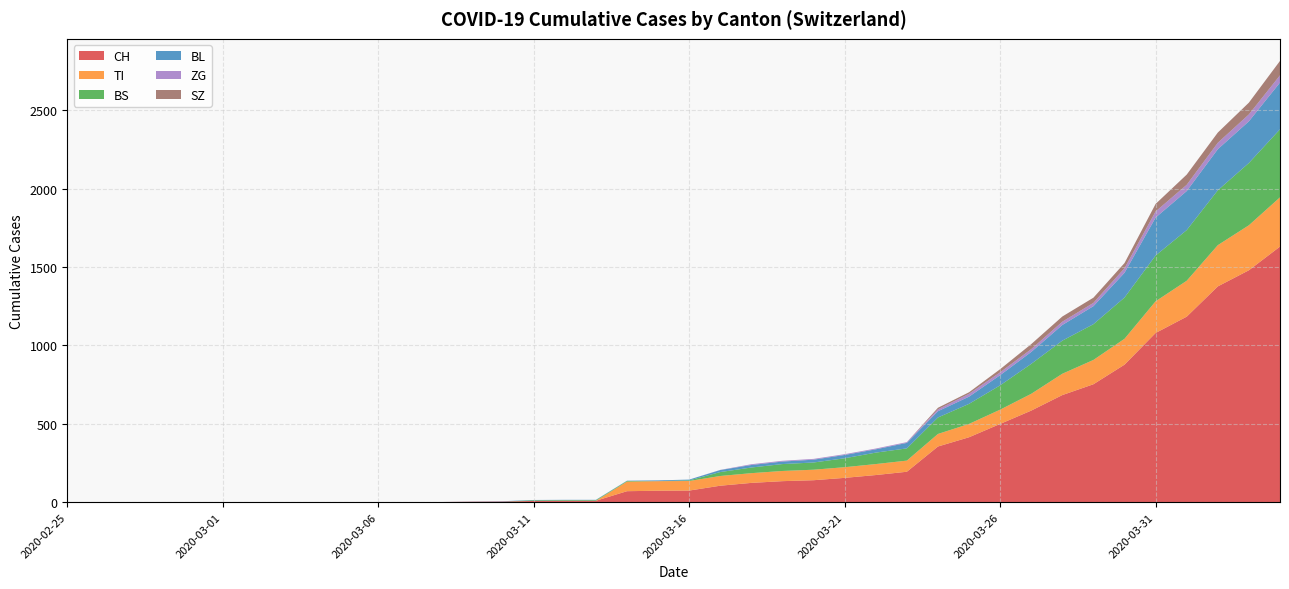

Reading left to right, list all the values displayed in this chart.

CH: 0	0	0	0	0	0	0	0	0	0	1	1	1	3	4	8	9	9	70	73	74	105	123	134	140	155	173	194	355	414	499	584	683	752	877	1079	1183	1376	1479	1630
TI: 0	0	0	0	0	0	0	0	0	0	0	0	0	0	0	0	0	0	61	61	61	62	62	65	67	68	70	71	80	85	91	107	136	155	165	202	229	263	287	314
BS: 0	0	0	0	0	0	0	0	0	0	0	0	0	0	0	4	4	4	4	0	4	25	36	44	46	57	73	78	105	128	155	191	211	228	263	292	323	350	397	434
BL: 0	0	0	0	0	0	0	0	0	0	0	0	0	1	2	2	2	2	2	5	5	13	16	16	18	21	21	35	40	46	65	76	100	115	158	242	249	262	266	298
ZG: 0	0	0	0	0	0	0	0	0	0	0	0	0	0	0	0	0	0	0	0	0	1	5	5	5	5	5	5	12	18	18	18	21	21	29	39	40	41	44	46
SZ: 0	0	0	0	0	0	0	0	0	0	0	0	0	0	0	0	0	0	0	0	0	0	0	0	0	0	0	0	10	10	20	32	33	33	33	48	65	65	75	92